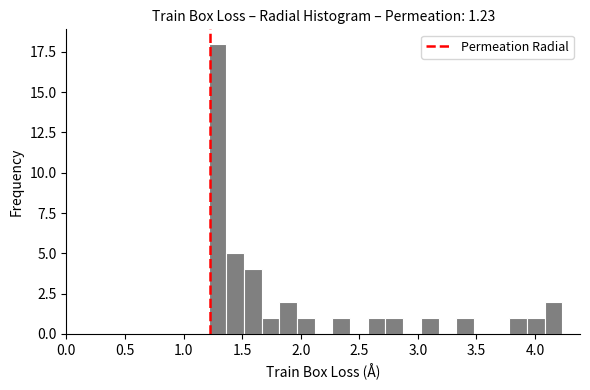

Around what value on the x-axis is the tallest bar? Give the approximate position of its centre, as read against the axis.

1.30